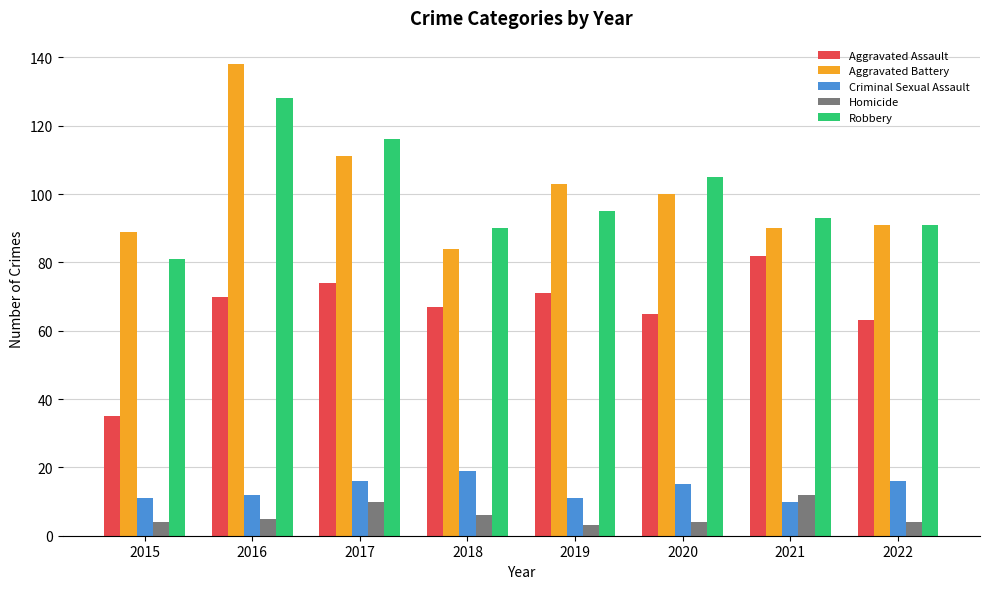

Count the number of data series in this chart.

5